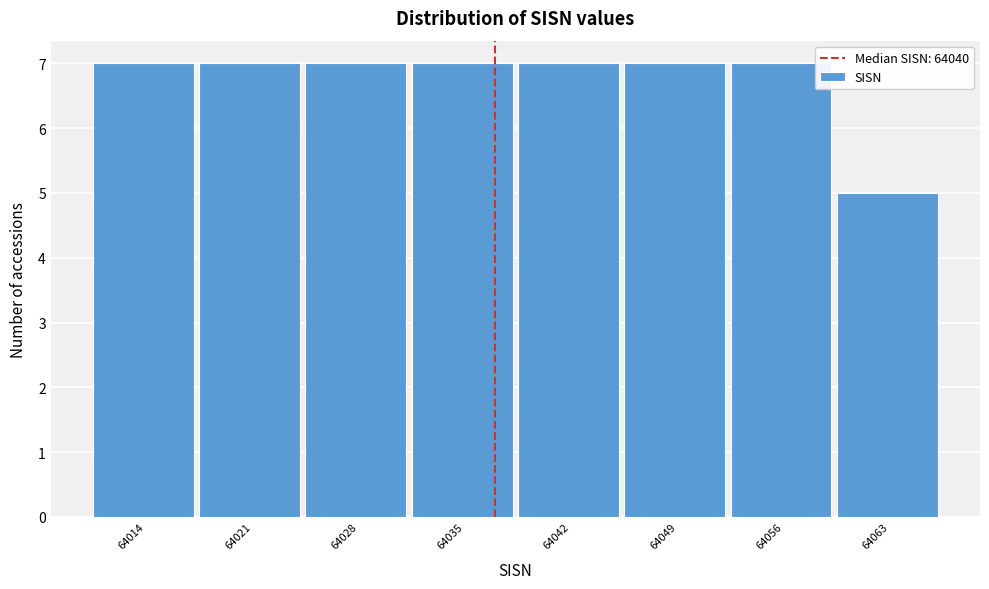

Reading left to right, what are all the values shown in this chart?

64014=7	64021=7	64028=7	64035=7	64042=7	64049=7	64056=7	64063=5